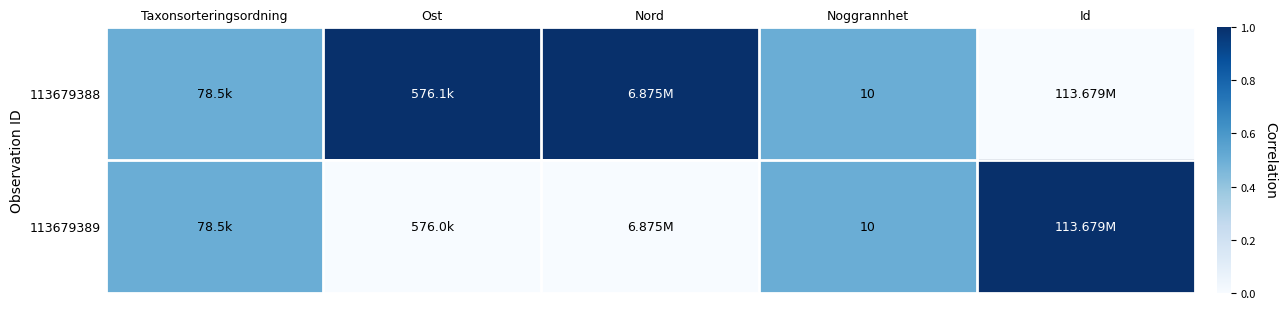

What is the total value across all series at Noggrannhet?

20.0